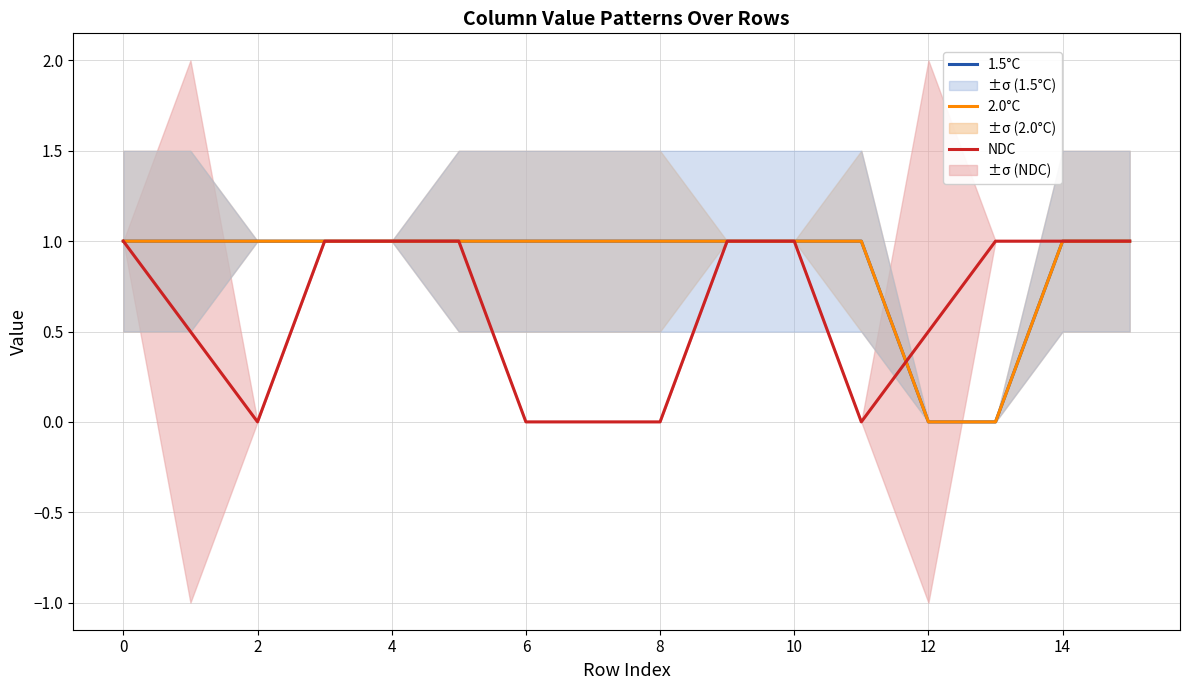

How many 2.0°C values are between 1 and 2?

14